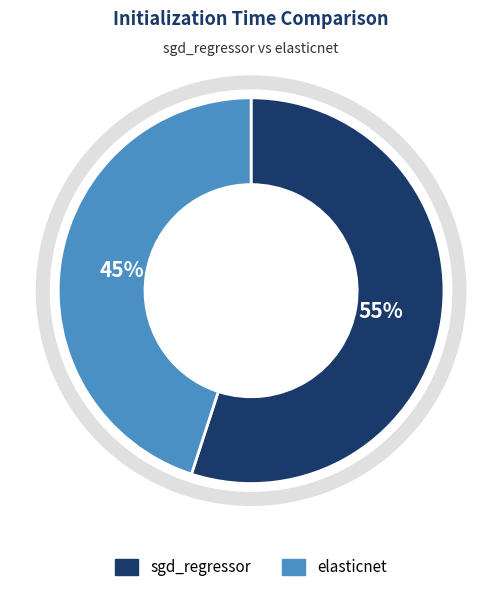

To the nearest percent, what is the average slice percentage?

50%